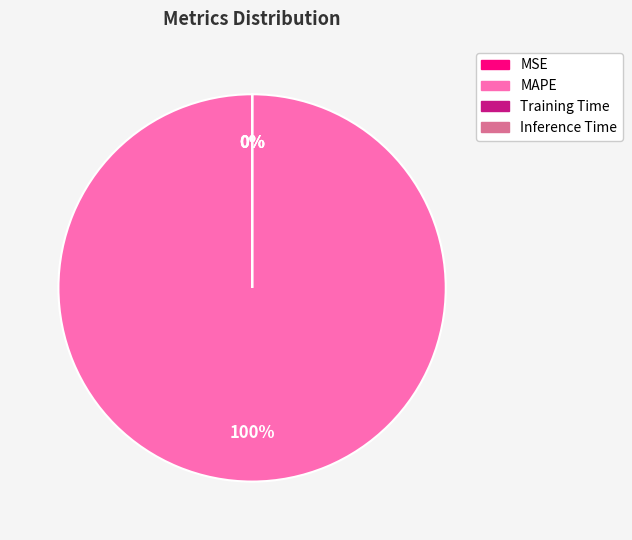

What is the largest slice in the pie chart?

MAPE